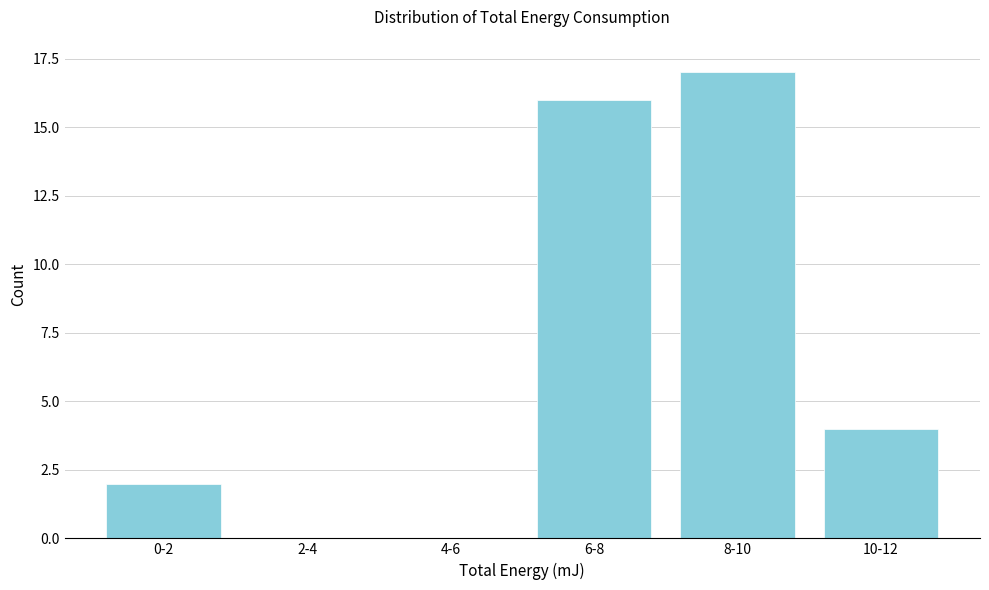

Reading left to right, list all the values displayed in this chart.

0-2=2	2-4=0	4-6=0	6-8=16	8-10=17	10-12=4